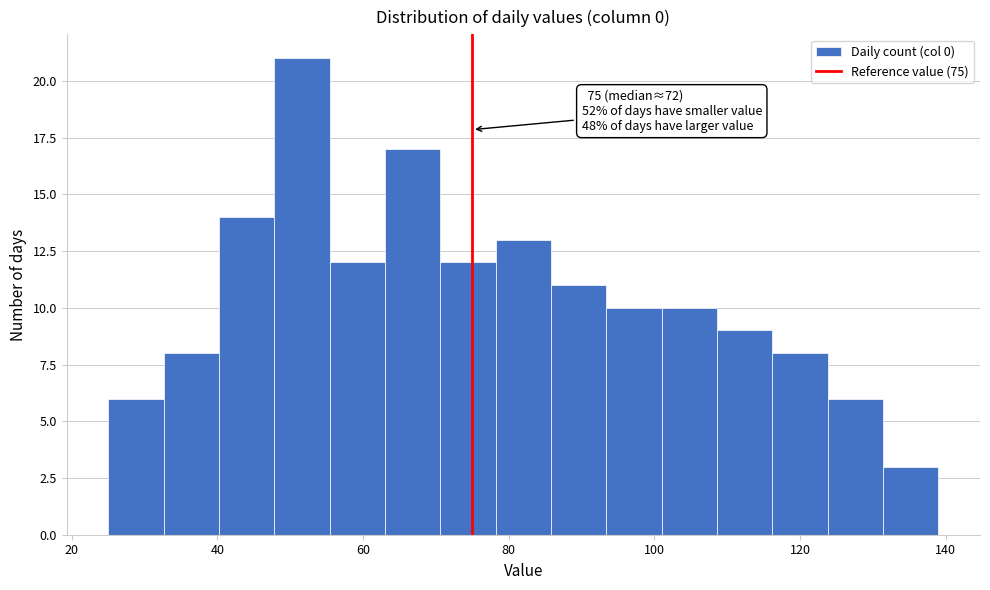

Around what value on the x-axis is the tallest bar? Give the approximate position of its centre, as read against the axis.

52